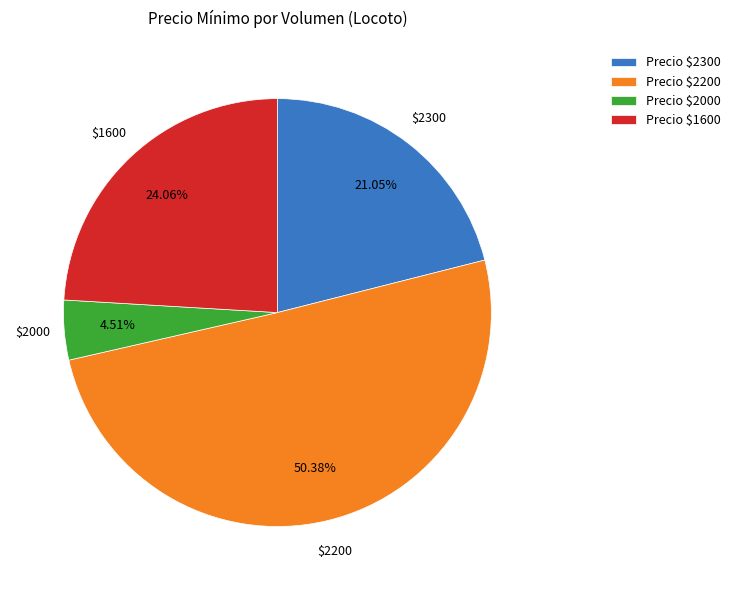

To the nearest percent, what is the average slice percentage?

25%